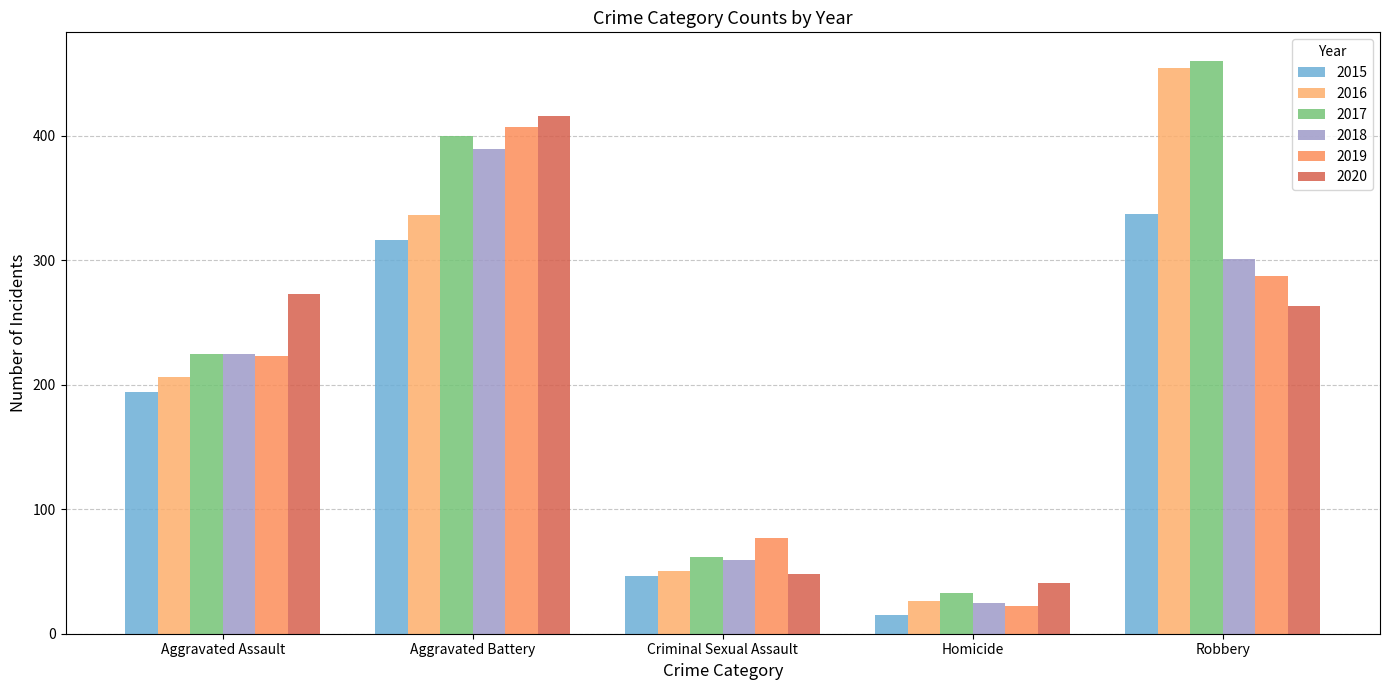

What is the label of the 4th bar from the left?

Homicide